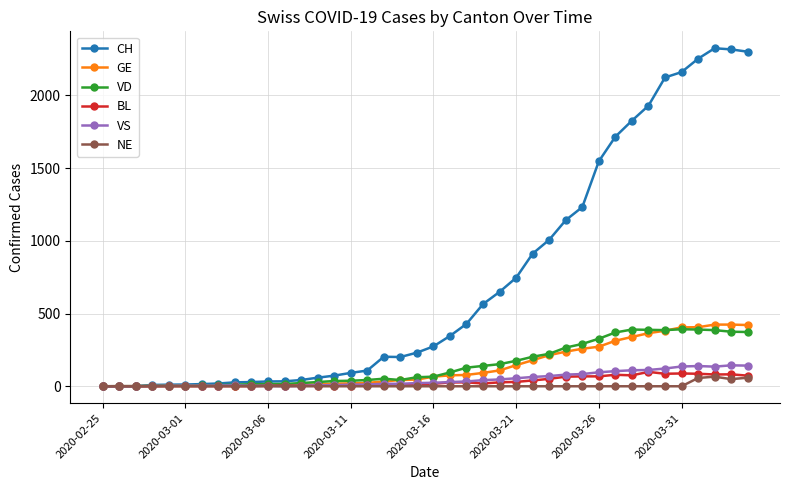

What is the maximum value shown in the chart?

2324